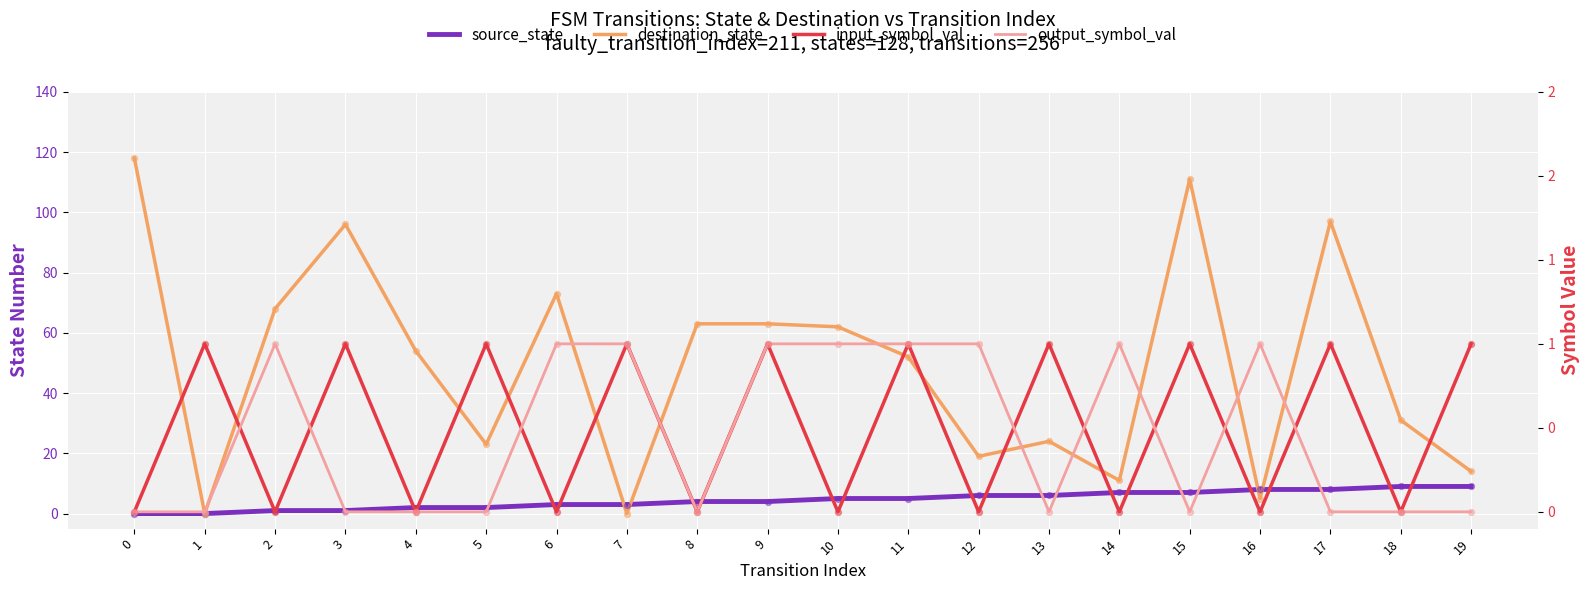

Which series contains the lowest Y value?

source_state